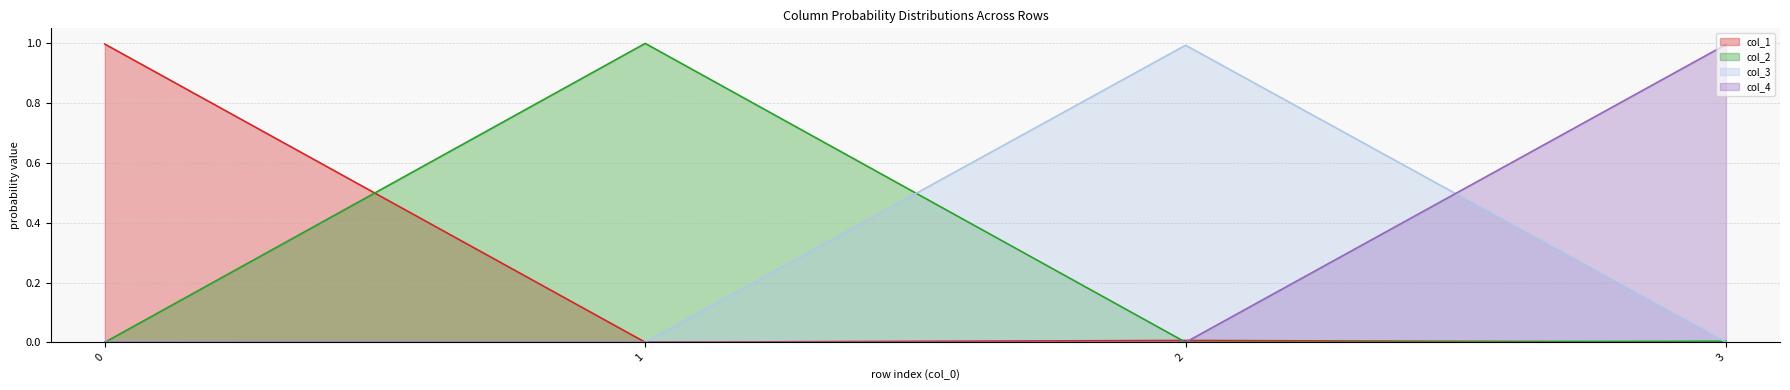

Is the value of col_3 at 1 greater than the value of col_4 at 0?

No